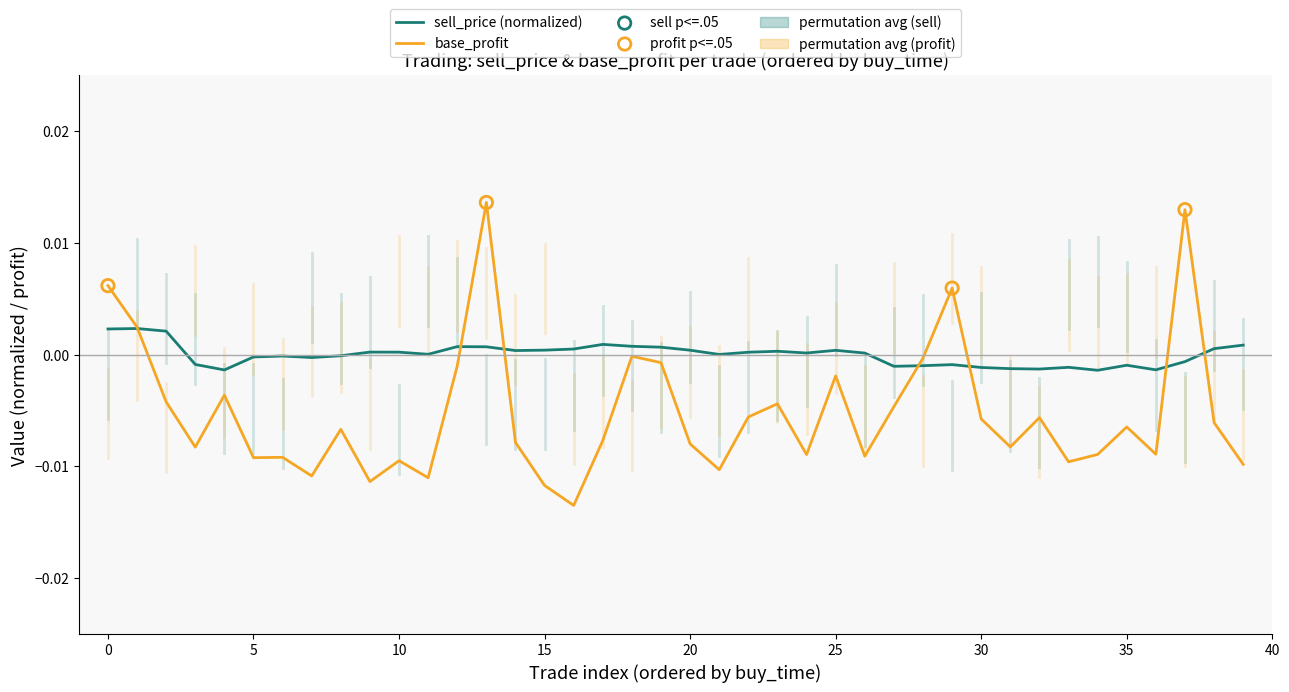

Which series has the largest range (max minus min)?

base_profit